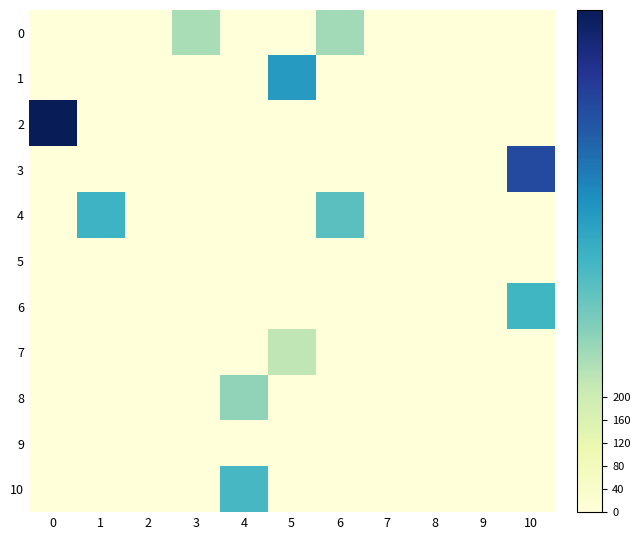

Which series has the largest total across all categories?

2